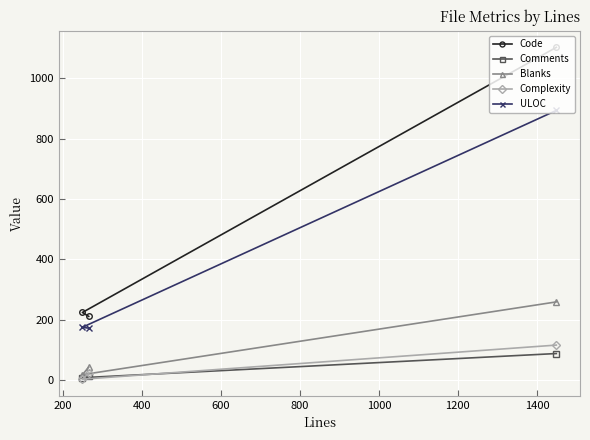

What is the maximum value for Comments?

88